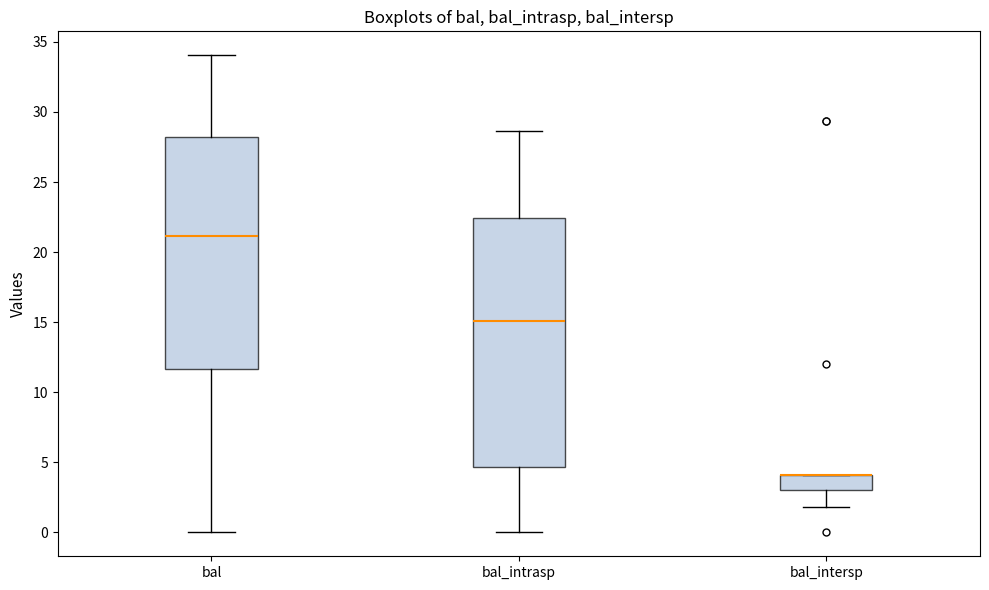

Which box is the tallest, from its lower edge to its upper edge?

bal_intrasp